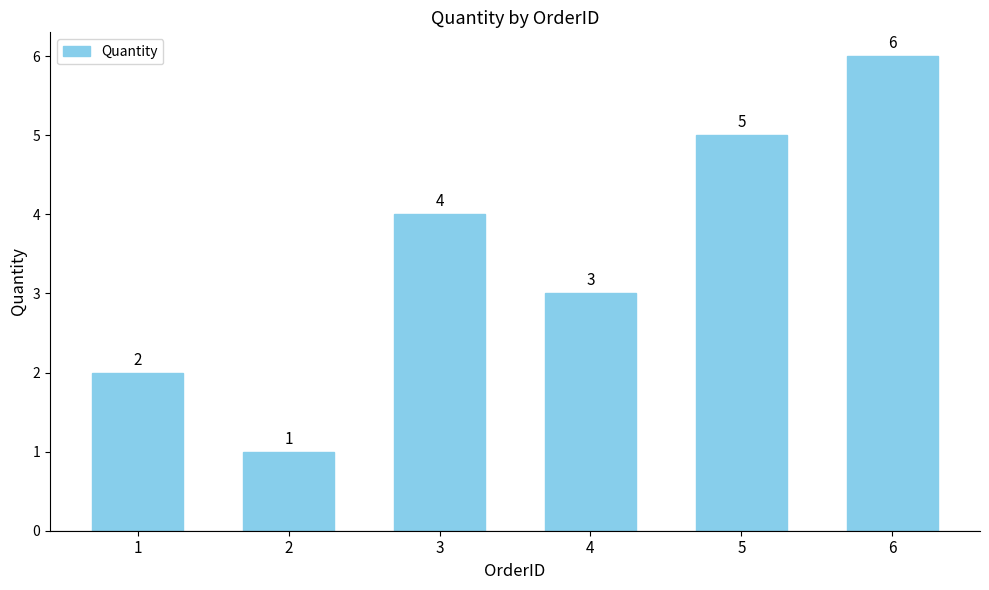

Which label corresponds to the largest value in the chart?

6